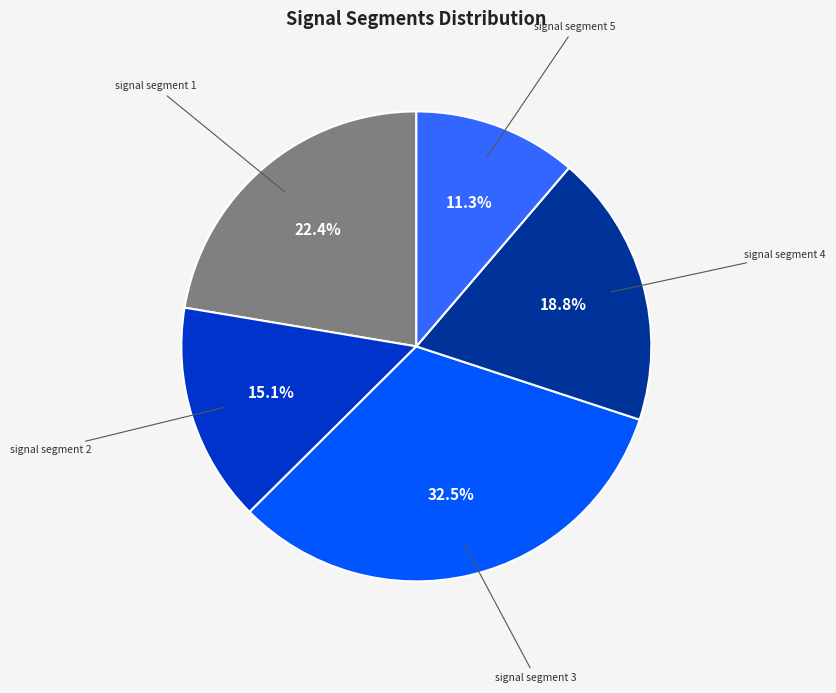

To the nearest percent, what is the average slice percentage?

20%